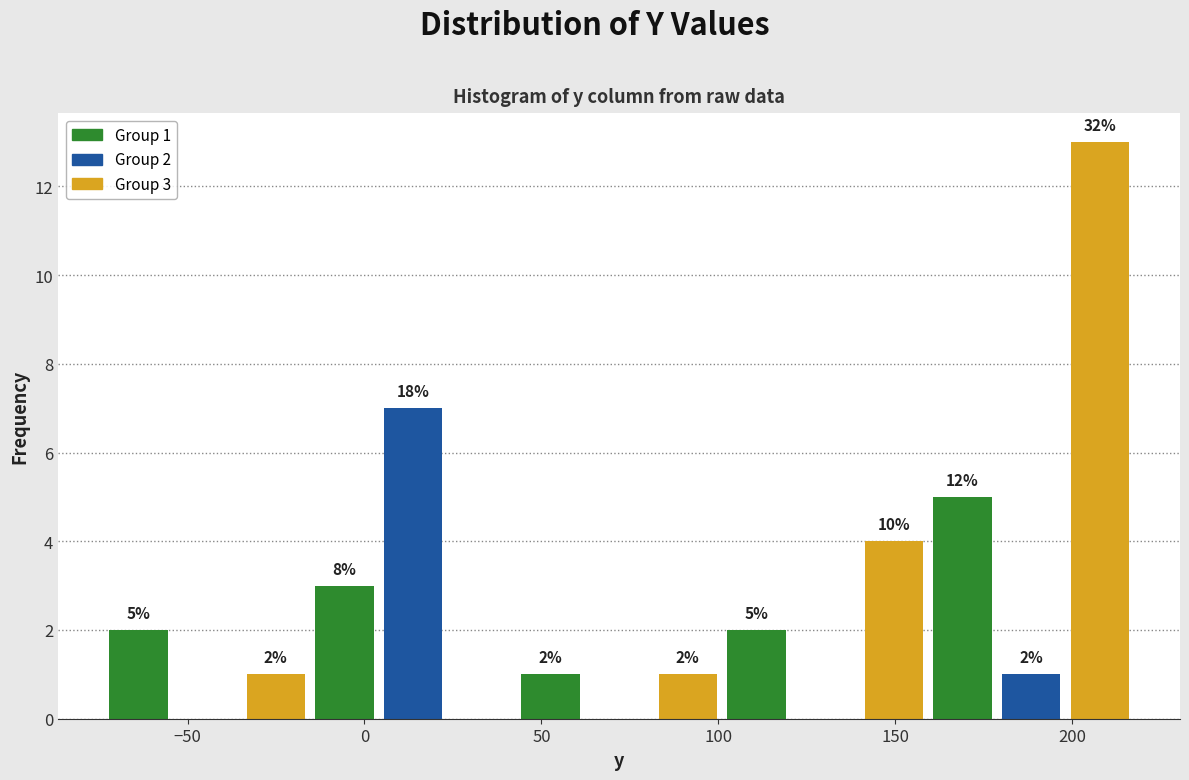

Read against the x-axis, roughly where is the centre of the tallest bar?

210